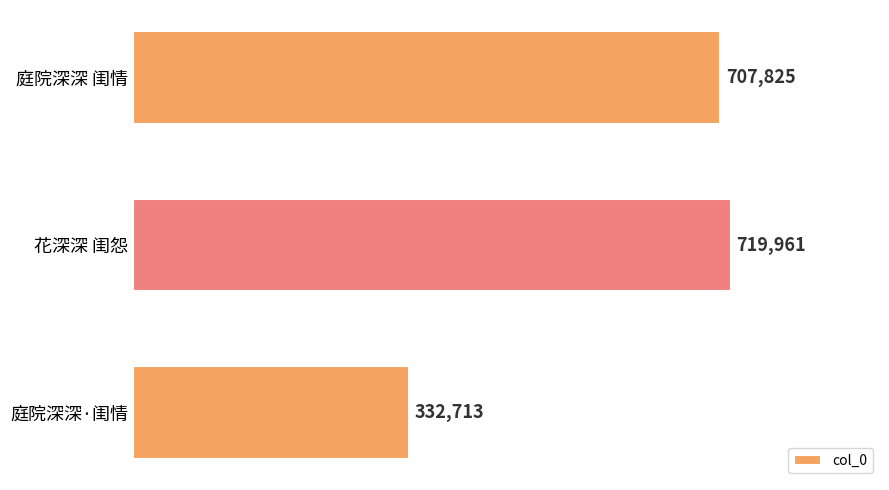

Reading top to bottom, what are all the values shown in this chart?

庭院深深 闺情=707825	花深深 闺怨=719961	庭院深深·闺情=332713